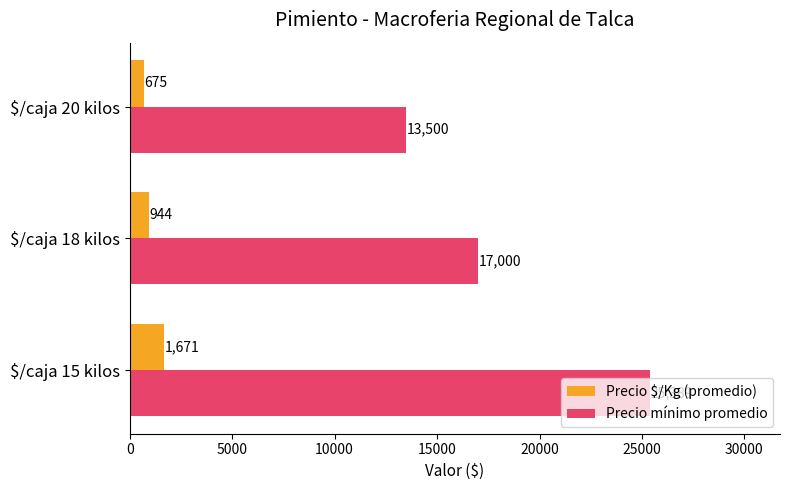

The value of Precio mínimo promedio at $/caja 15 kilos is 25389. True or false?

True